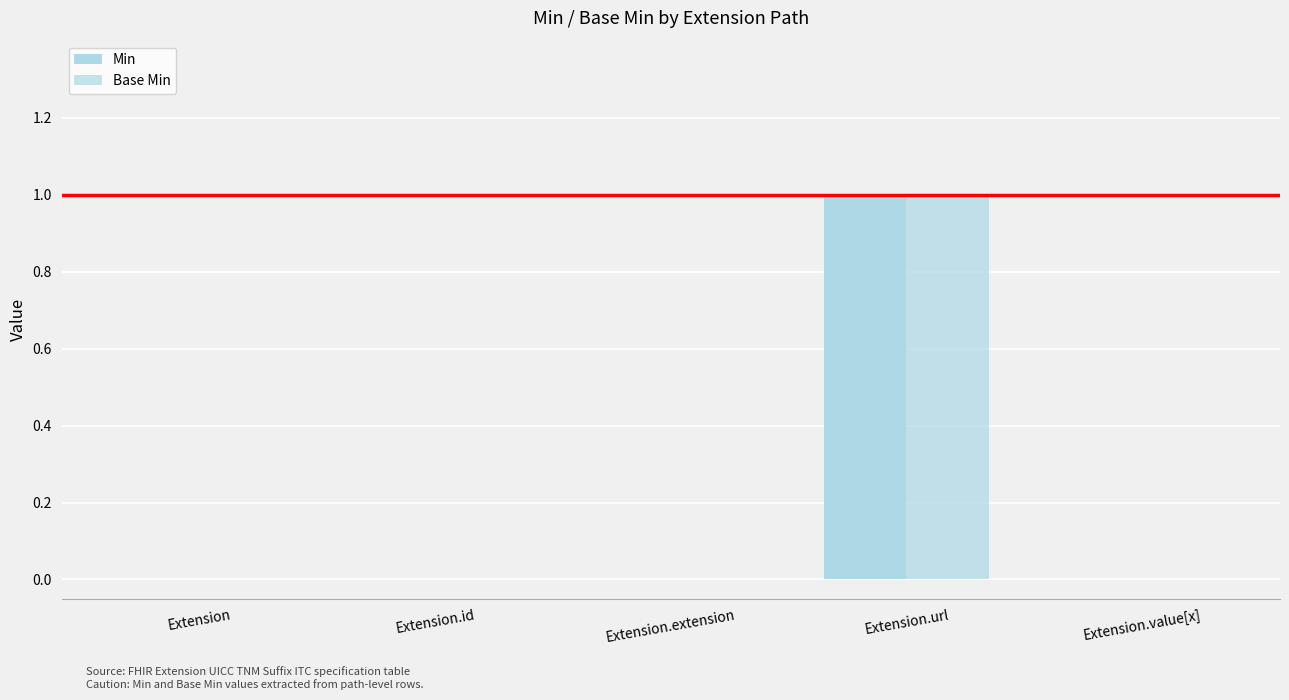

Which series has the largest total across all categories?

Min